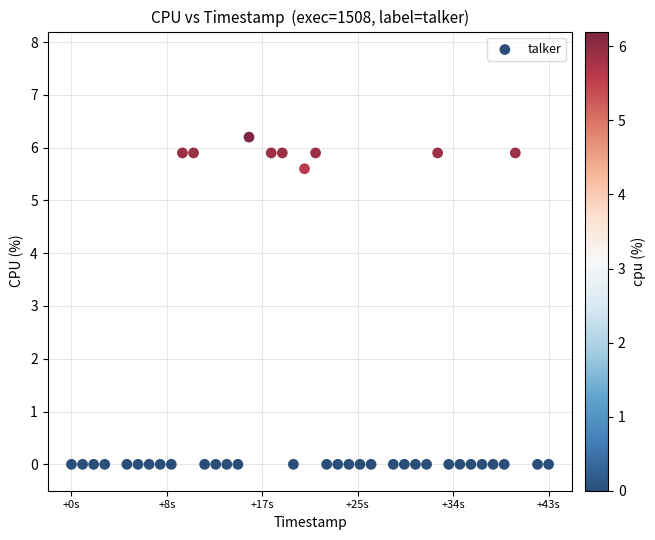

What Y value in the scatter plot is closest to 3?

5.6